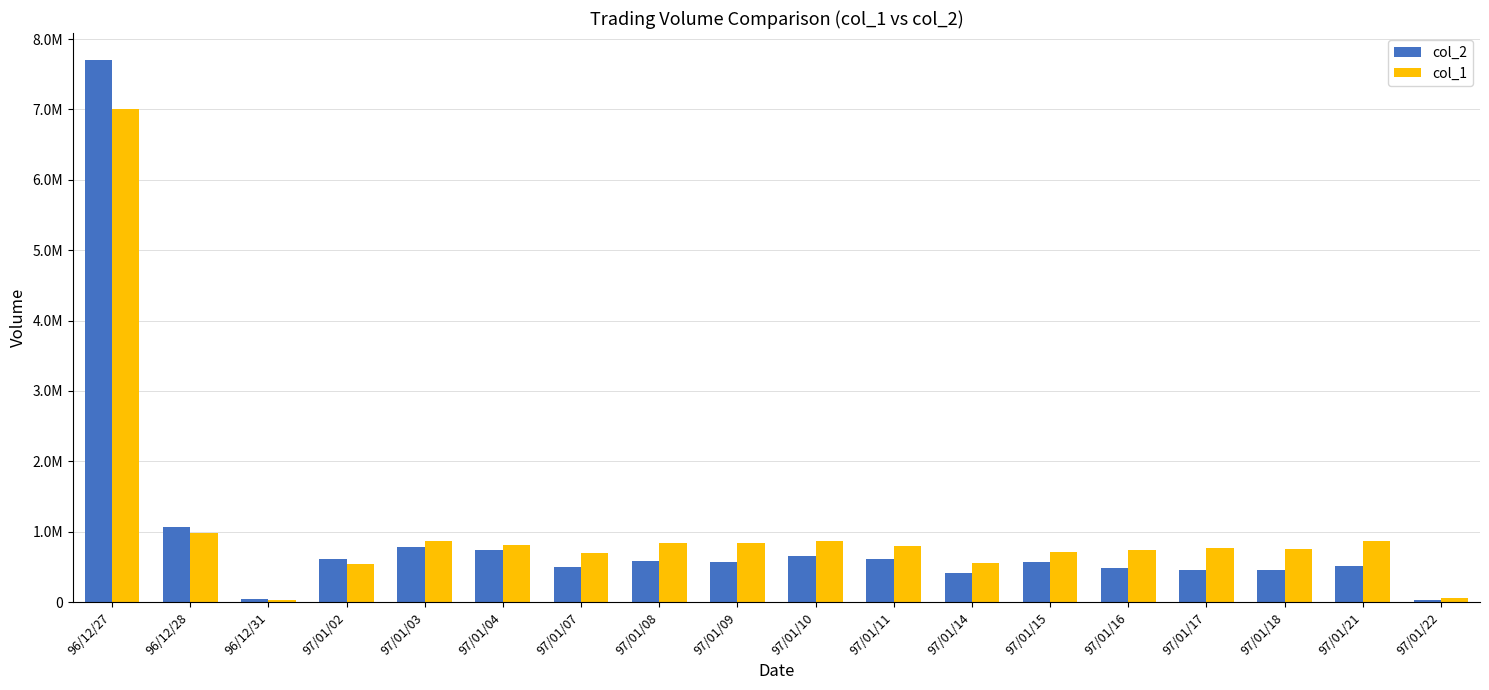

Are the bars horizontal?

No